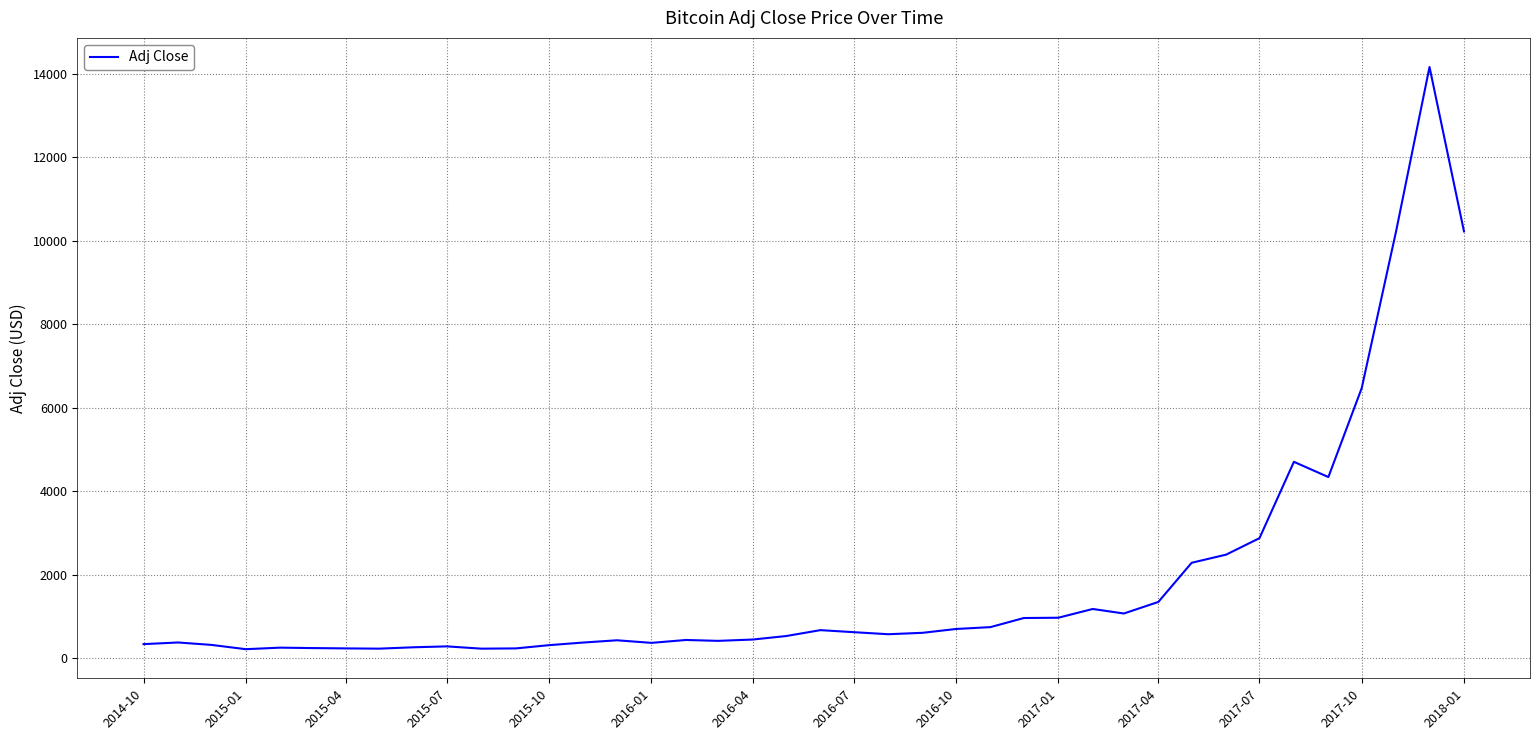

What is the average value?

1844.6